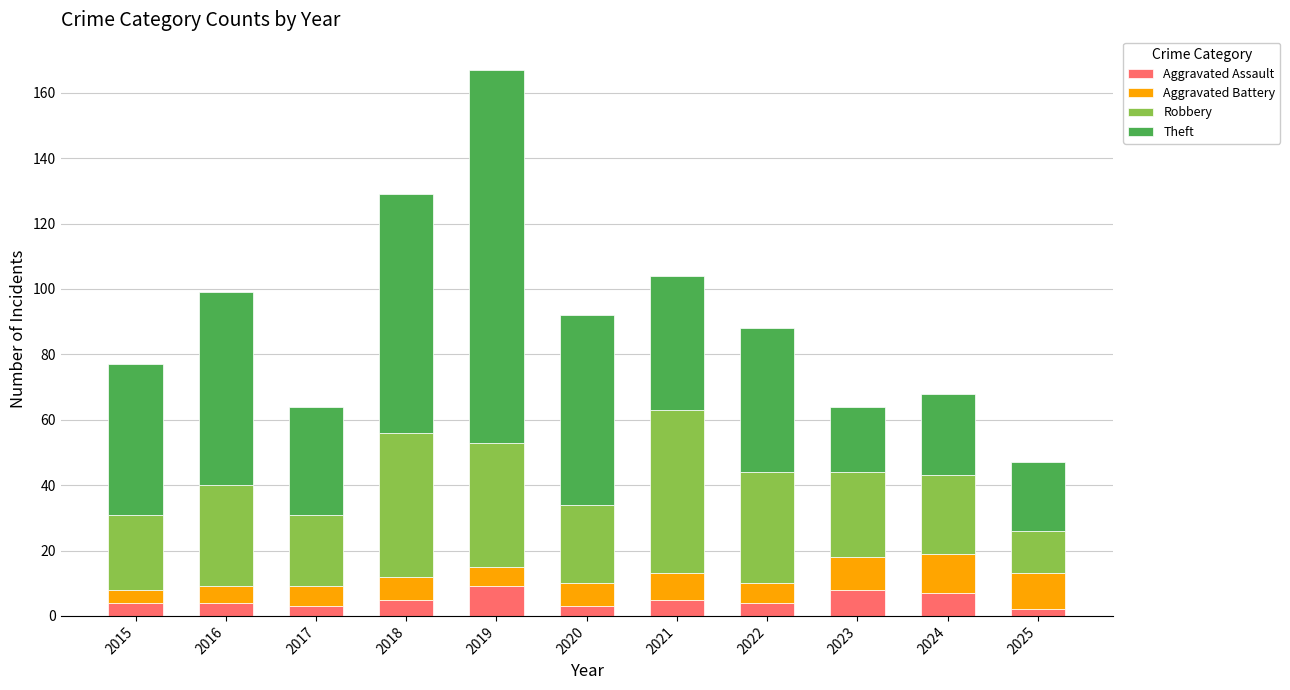

What is the total value across all series at 2023?

64